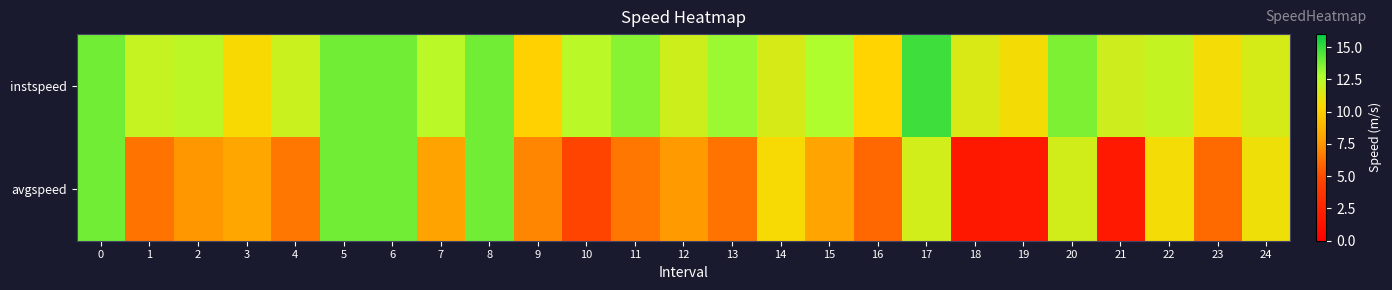

Reading left to right, what are all the values shown in this chart?

instspeed: 0=13.9	1=12.1	2=12.3	3=10.5	4=12.0	5=13.9	6=13.9	7=12.4	8=13.9	9=10.1	10=12.4	11=13.5	12=11.9	13=13.1	14=11.6	15=12.7	16=10.3	17=14.8	18=11.5	19=10.7	20=13.7	21=11.8	22=12.1	23=10.7	24=11.6
avgspeed: 0=13.9	1=6.4	2=7.6	3=8.1	4=6.5	5=13.9	6=13.9	7=7.9	8=13.9	9=7.0	10=4.8	11=6.5	12=7.7	13=6.4	14=10.6	15=8.0	16=6.0	17=11.7	18=1.7	19=1.8	20=11.8	21=1.8	22=10.7	23=6.0	24=10.9